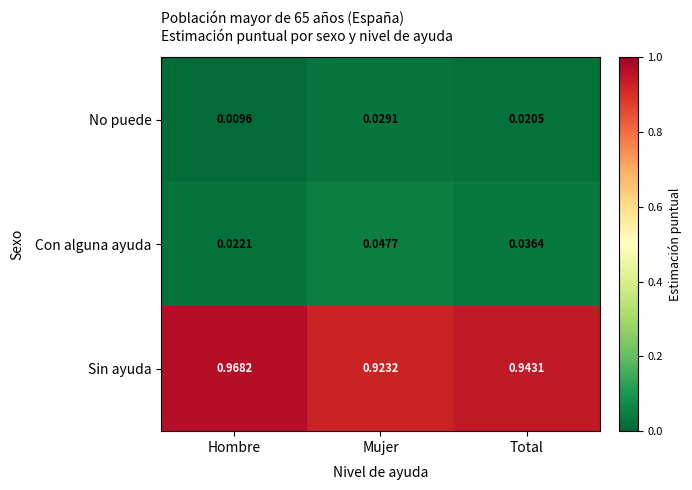

Is the value of Con alguna ayuda at Hombre greater than the value of No puede at Hombre?

Yes